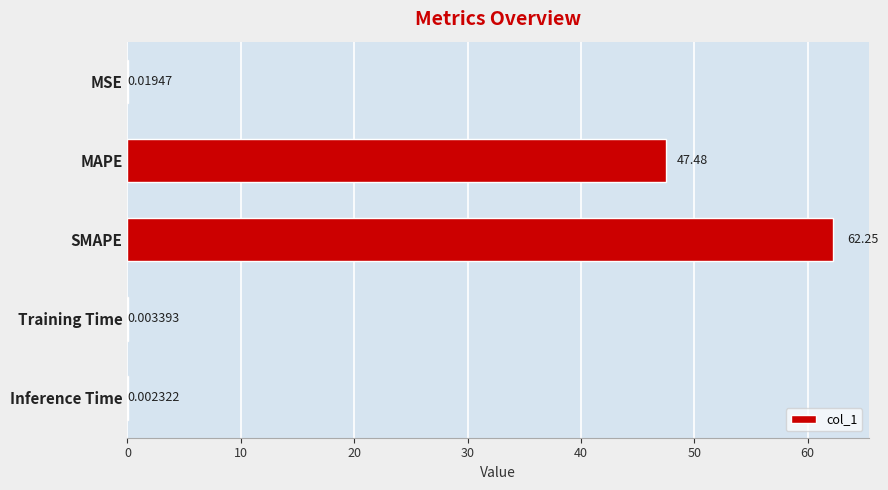

At which label is the value closest to 31?

MAPE